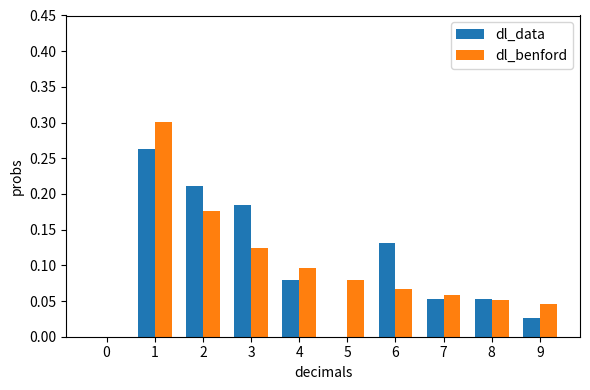

How many groups of bars are there?

10